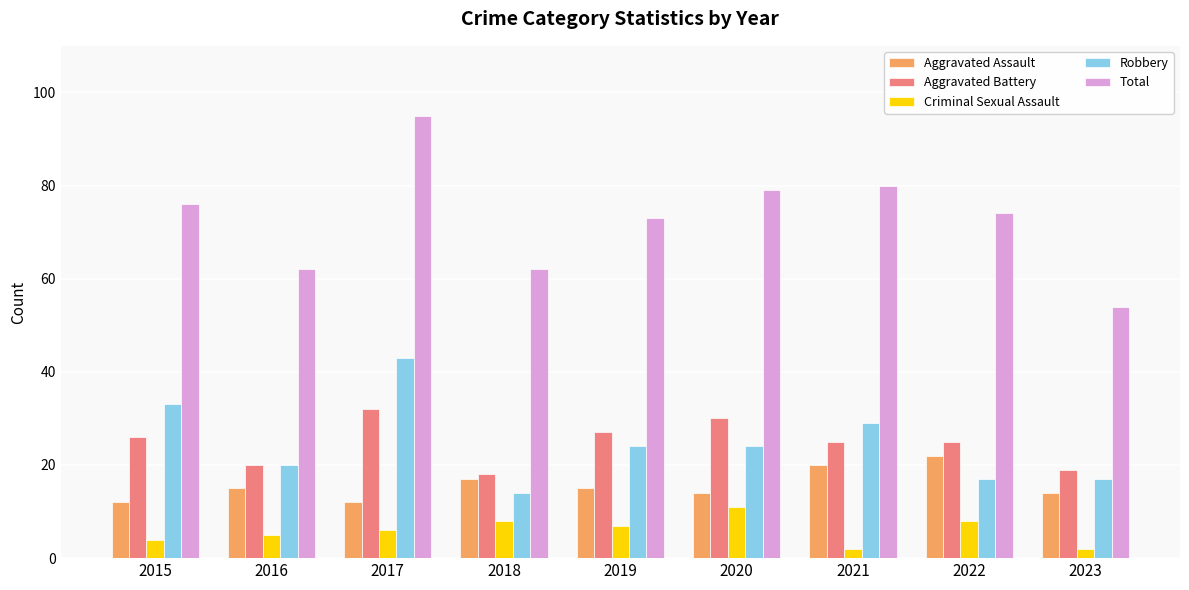

What is the average value of the Aggravated Battery series?

25